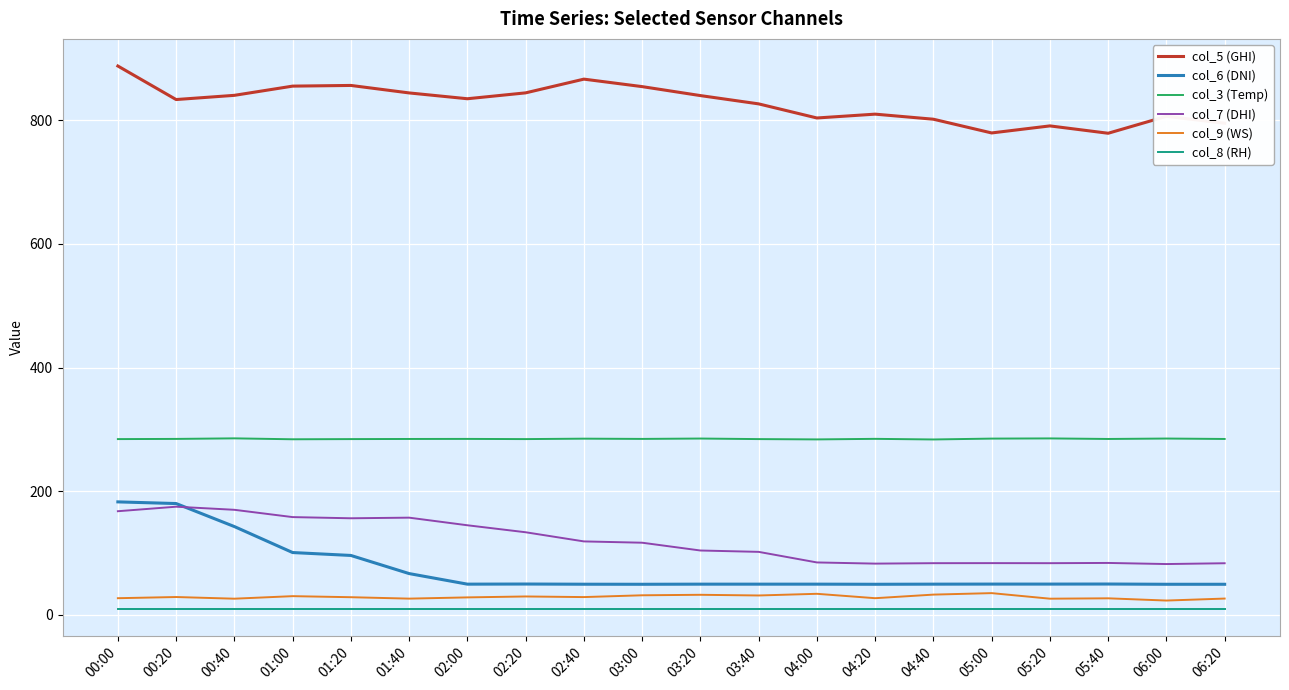

Which series has the largest total across all categories?

col_5 (GHI)